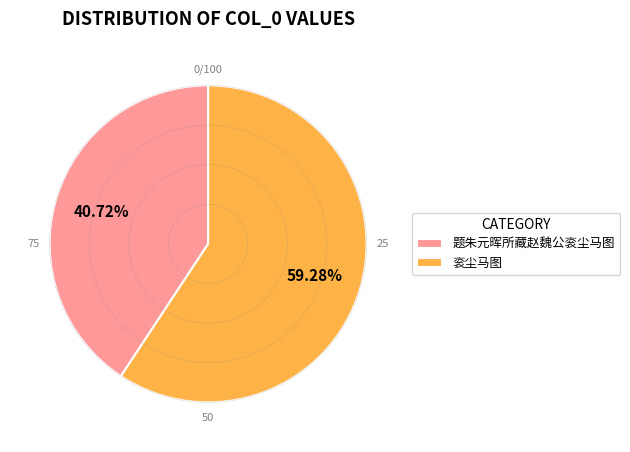

To the nearest percent, what portion does 衮尘马图 represent?

59%